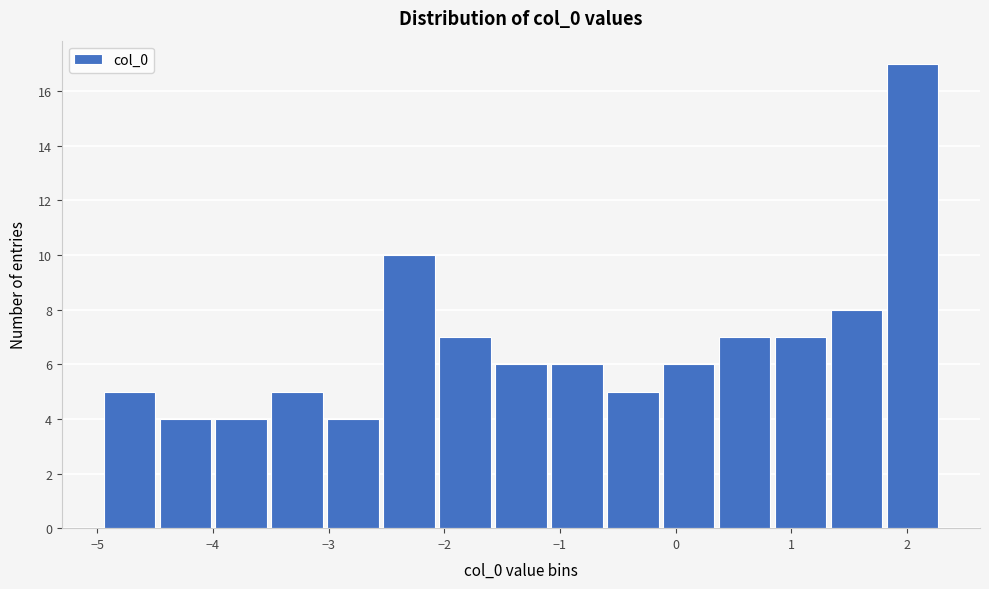

How tall is the bar that spans 1.3 to 1.8 on the x-axis? Neither the bar edges nor the heights are printed on the chart, so give them approximately, as read against the axes.

8